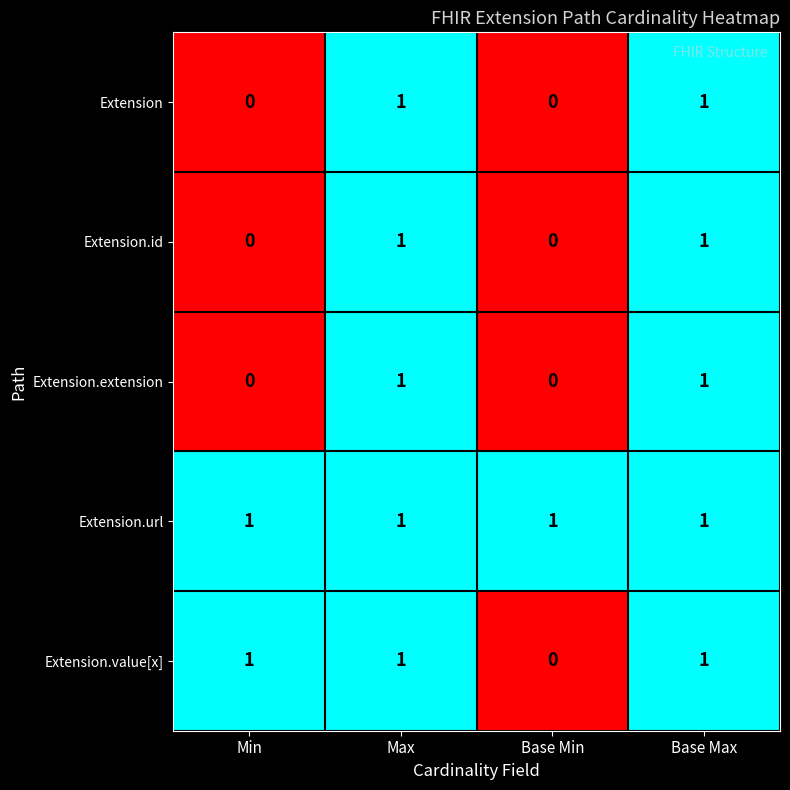

Between Min and Base Min, which series saw the biggest shift?

Extension.value[x]